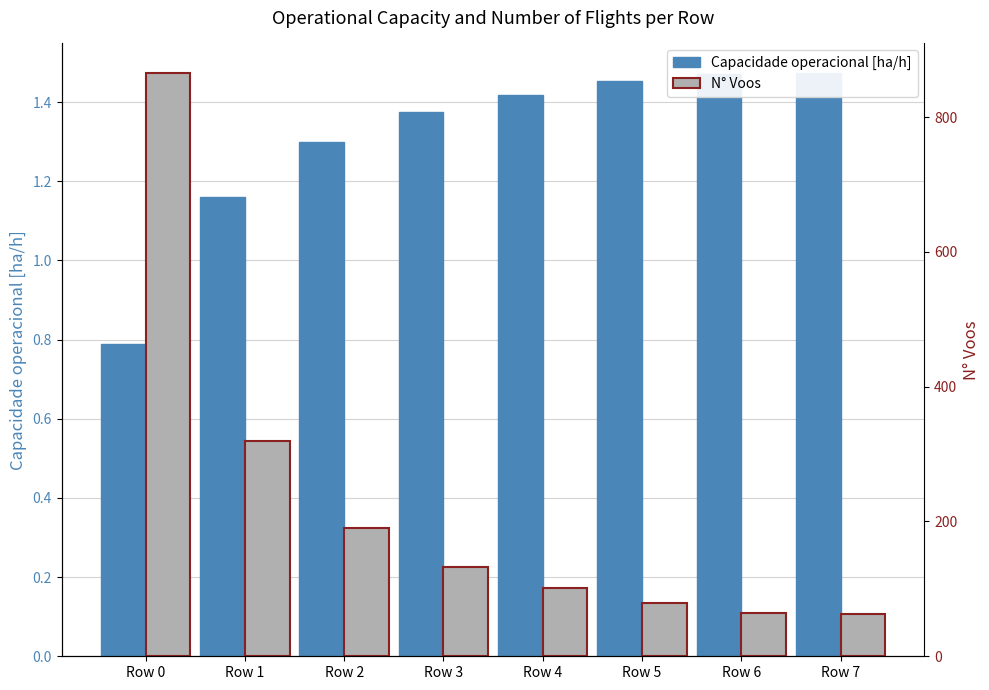

Which series has the widest spread of values?

N° Voos